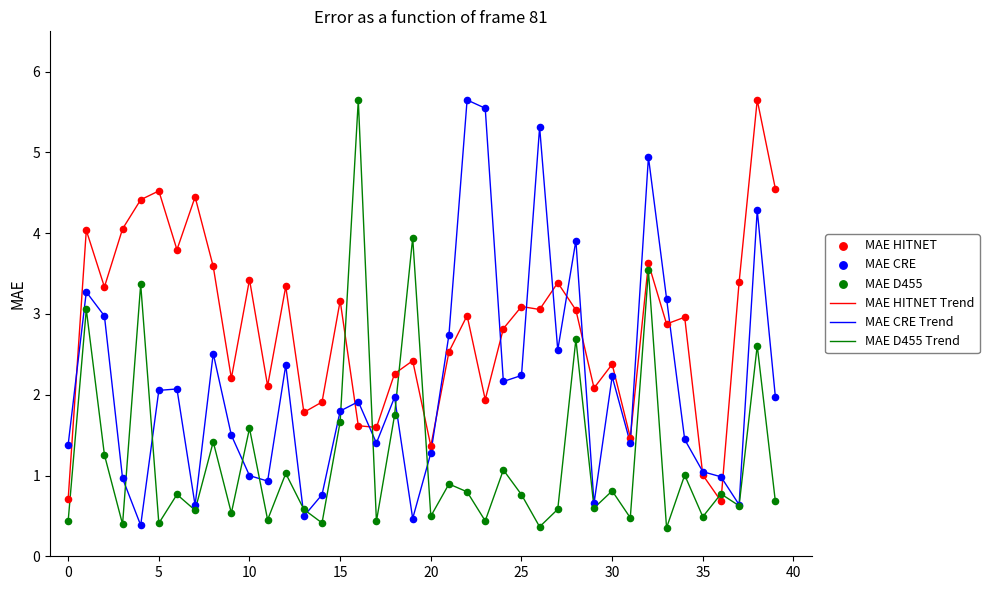

Which series has the largest total across all categories?

MAE HITNET Trend